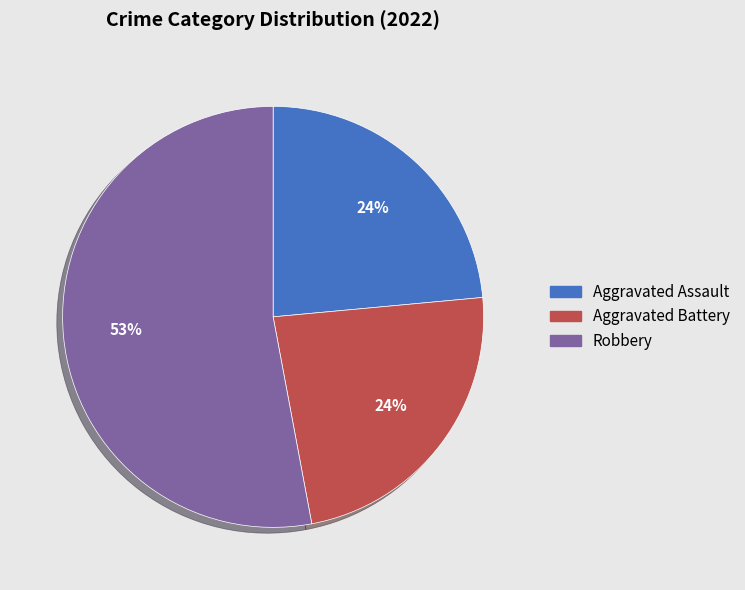

Is there any slice that represents more than half of the pie?

Yes